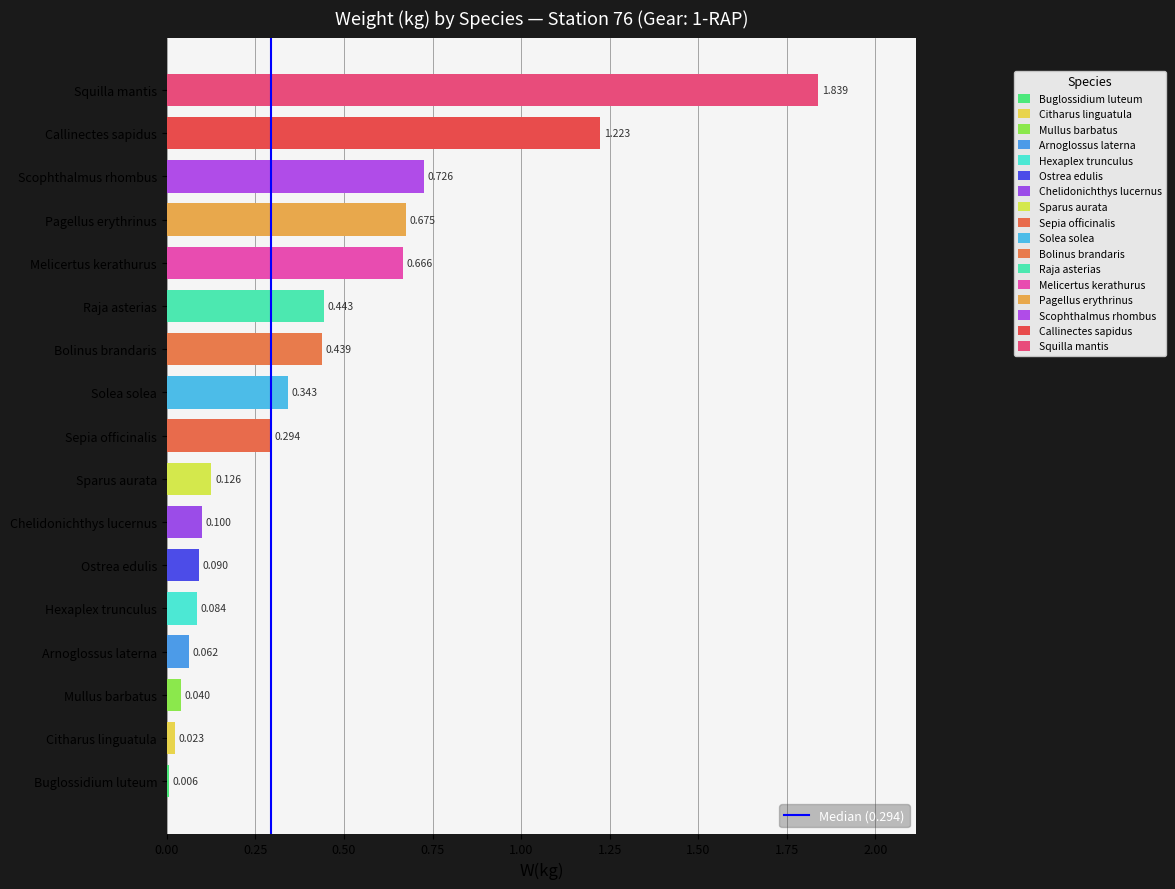

Does the chart contain stacked bars?

No